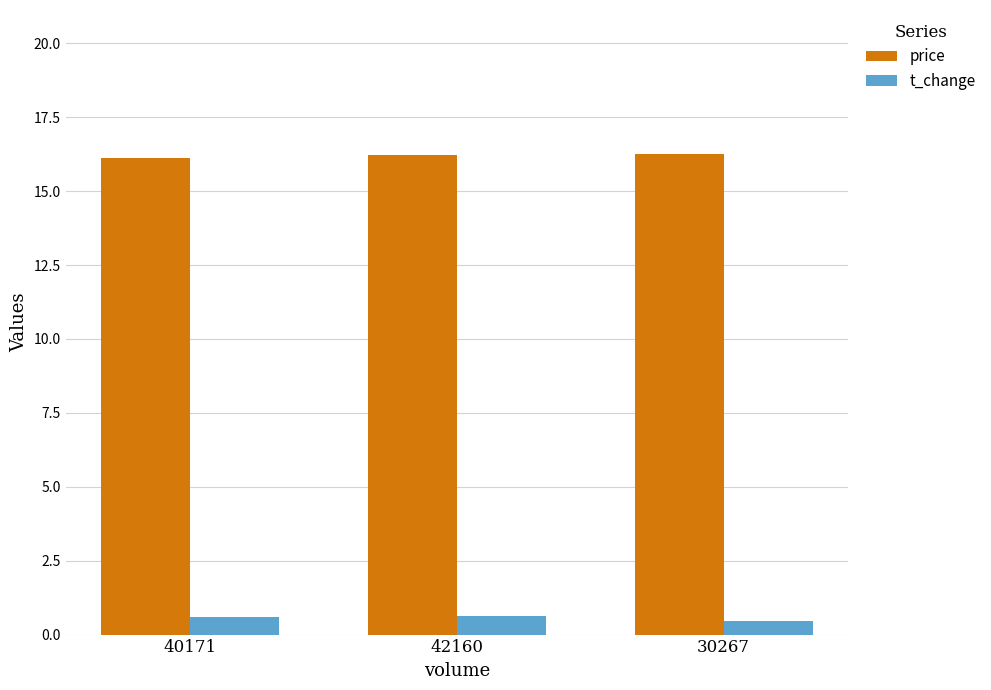

Is it true that price equals 16.2 at 42160?

True